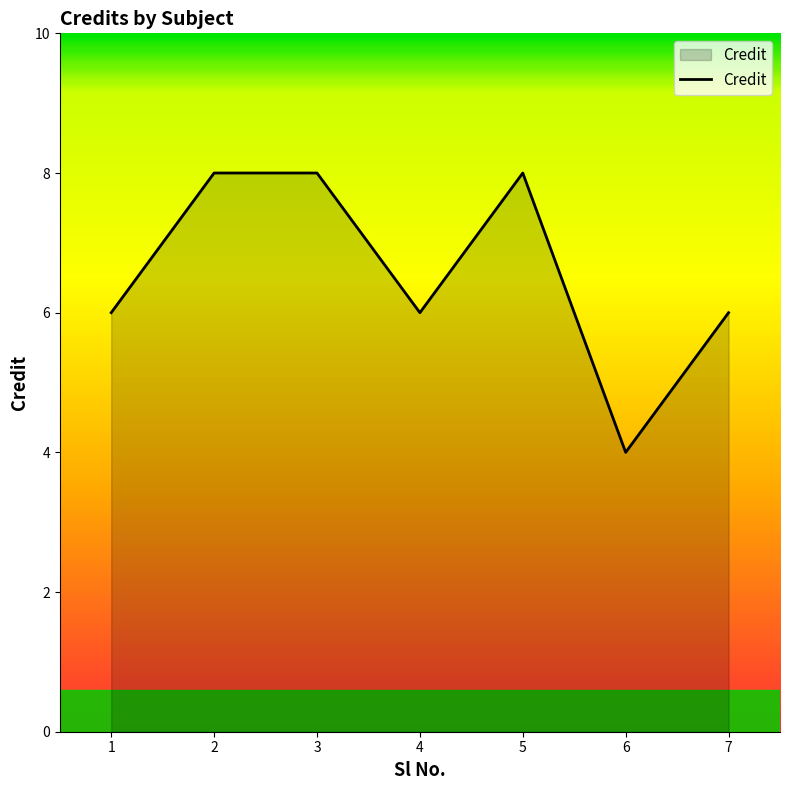

Does the chart have visible grid lines?

No